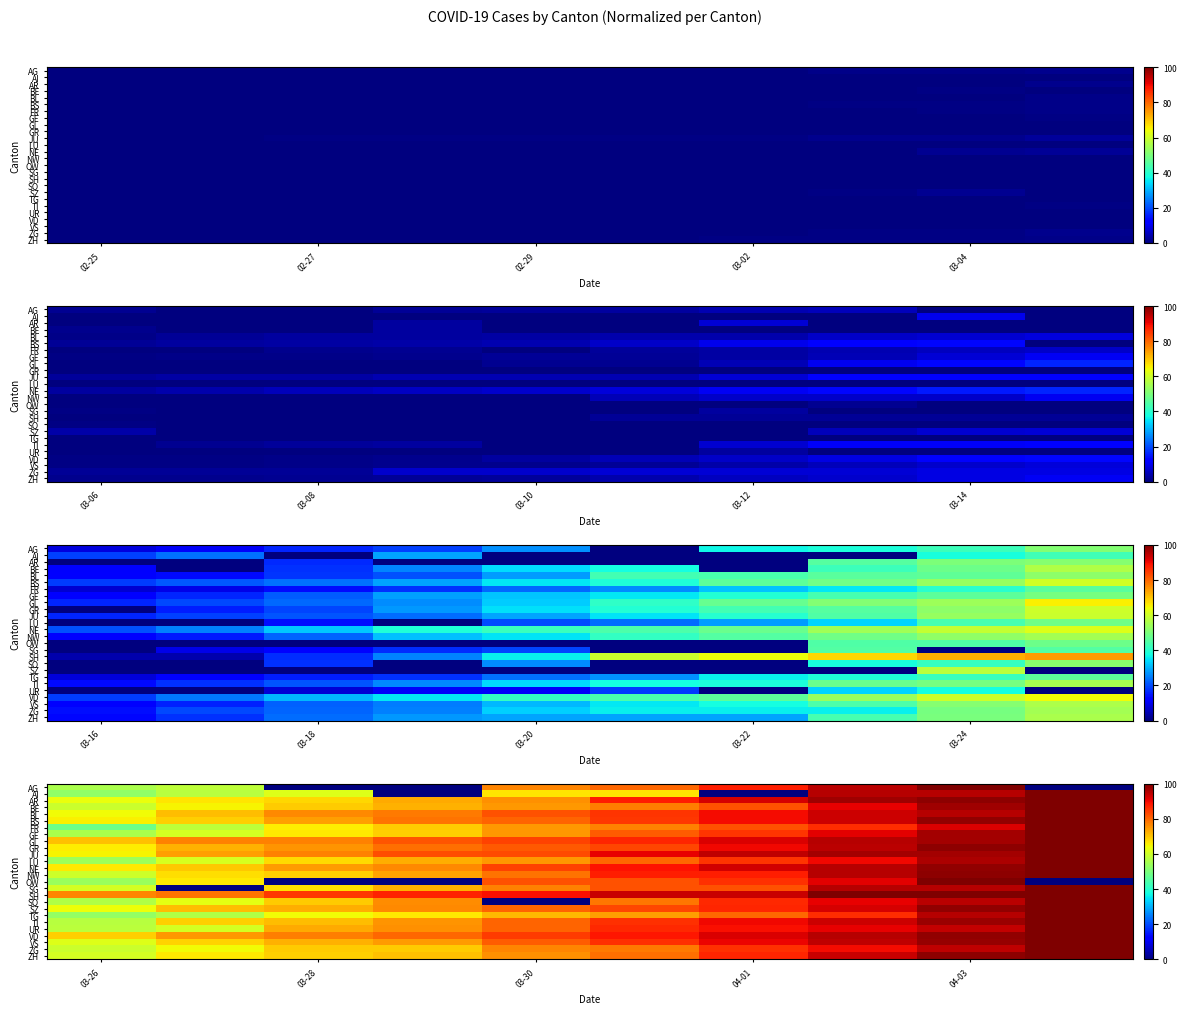

Which category has the lowest value across all series?

03-28